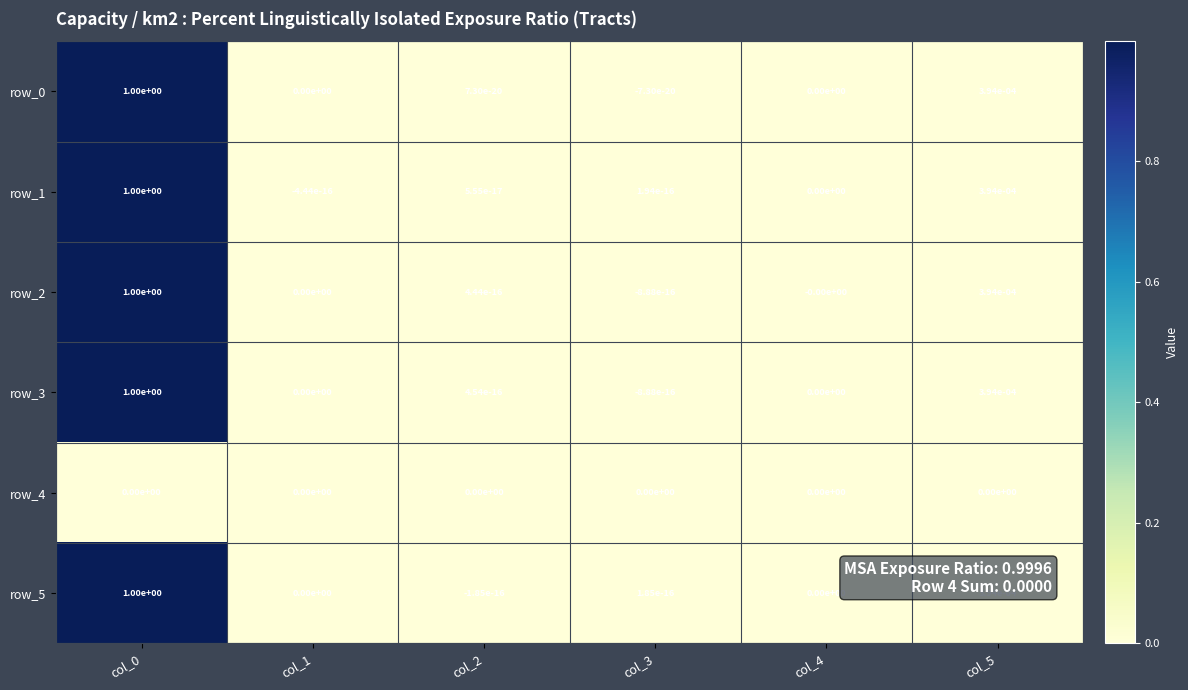

Is the value of row_5 at col_1 greater than the value of row_2 at col_5?

No